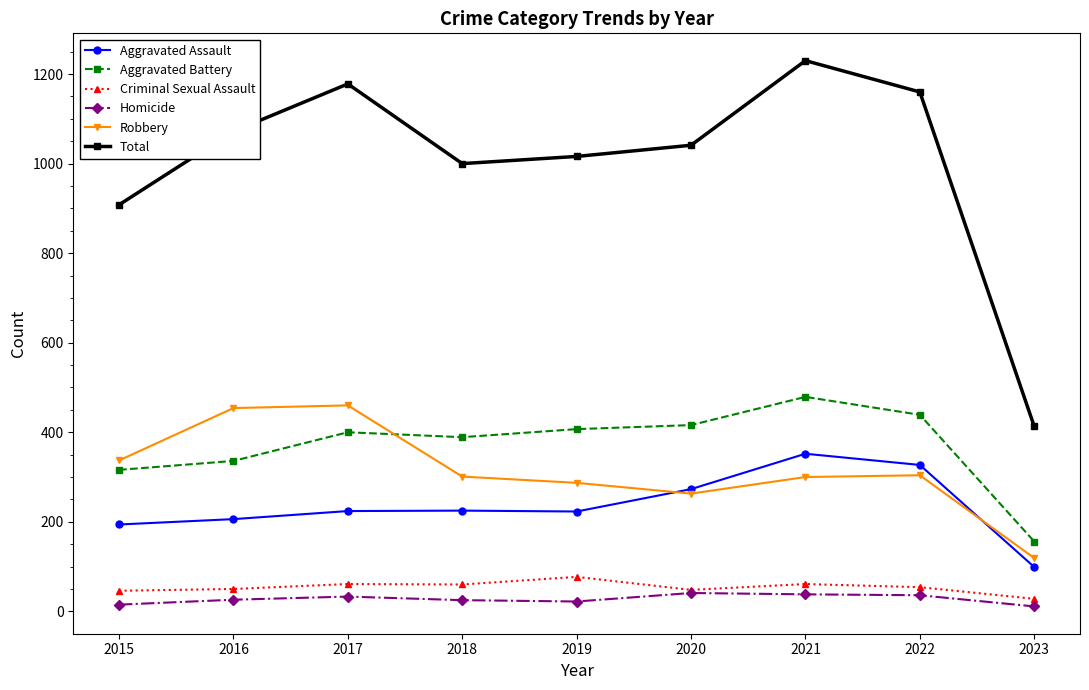

True or false: Criminal Sexual Assault and Aggravated Assault intersect in this chart.

False